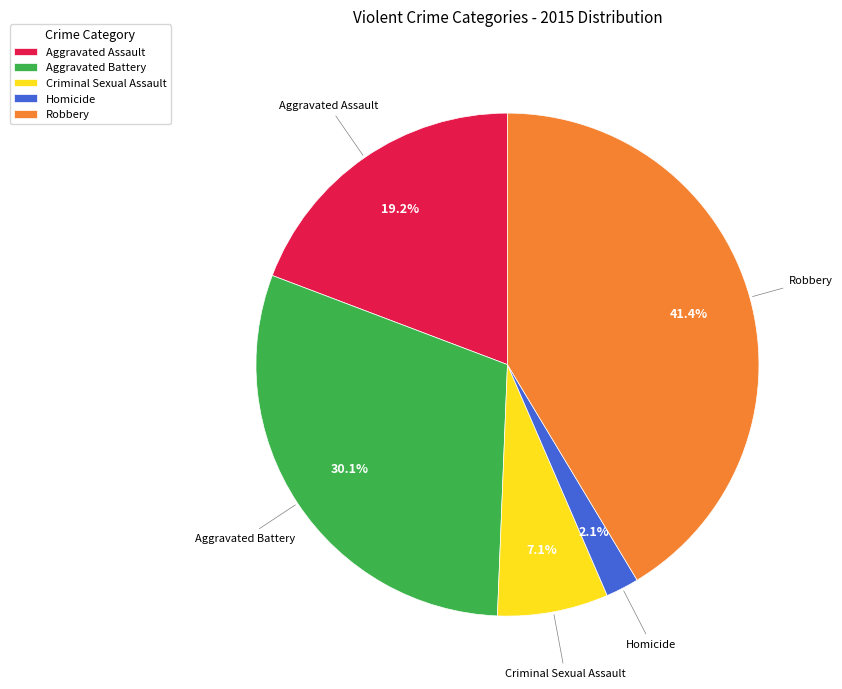

Does any single category account for the majority?

No